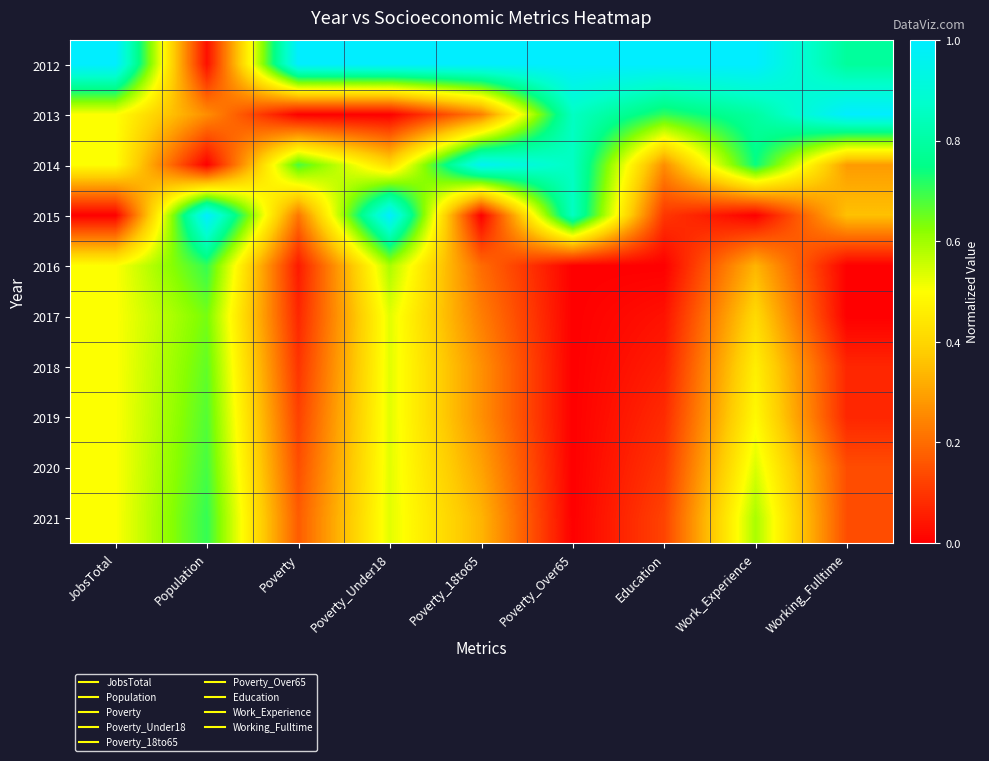

Reading left to right, list all the values displayed in this chart.

2012: JobsTotal=1.0	Population=0.0	Poverty=1.0	Poverty_Under18=1.0	Poverty_18to65=1.0	Poverty_Over65=1.0	Education=1.0	Work_Experience=1.0	Working_Fulltime=0.8
2013: JobsTotal=0.5	Population=0.3	Poverty=0.0	Poverty_Under18=0.0	Poverty_18to65=0.2	Poverty_Over65=0.9	Education=0.7	Work_Experience=0.8	Working_Fulltime=1.0
2014: JobsTotal=0.5	Population=0.0	Poverty=0.7	Poverty_Under18=0.4	Poverty_18to65=1.0	Poverty_Over65=0.9	Education=0.3	Work_Experience=0.7	Working_Fulltime=0.3
2015: JobsTotal=0.0	Population=1.0	Poverty=0.2	Poverty_Under18=1.0	Poverty_18to65=0.0	Poverty_Over65=0.9	Education=0.1	Work_Experience=0.0	Working_Fulltime=0.4
2016: JobsTotal=0.5	Population=0.7	Poverty=0.0	Poverty_Under18=0.6	Poverty_18to65=0.2	Poverty_Over65=0.0	Education=0.0	Work_Experience=0.3	Working_Fulltime=0.0
2017: JobsTotal=0.5	Population=0.6	Poverty=0.1	Poverty_Under18=0.5	Poverty_18to65=0.2	Poverty_Over65=0.0	Education=0.0	Work_Experience=0.4	Working_Fulltime=0.0
2018: JobsTotal=0.5	Population=0.7	Poverty=0.1	Poverty_Under18=0.5	Poverty_18to65=0.3	Poverty_Over65=0.0	Education=0.1	Work_Experience=0.5	Working_Fulltime=0.1
2019: JobsTotal=0.5	Population=0.7	Poverty=0.1	Poverty_Under18=0.5	Poverty_18to65=0.3	Poverty_Over65=0.0	Education=0.1	Work_Experience=0.5	Working_Fulltime=0.1
2020: JobsTotal=0.5	Population=0.7	Poverty=0.1	Poverty_Under18=0.5	Poverty_18to65=0.3	Poverty_Over65=0.0	Education=0.1	Work_Experience=0.5	Working_Fulltime=0.1
2021: JobsTotal=0.5	Population=0.7	Poverty=0.2	Poverty_Under18=0.5	Poverty_18to65=0.3	Poverty_Over65=0.0	Education=0.1	Work_Experience=0.6	Working_Fulltime=0.1